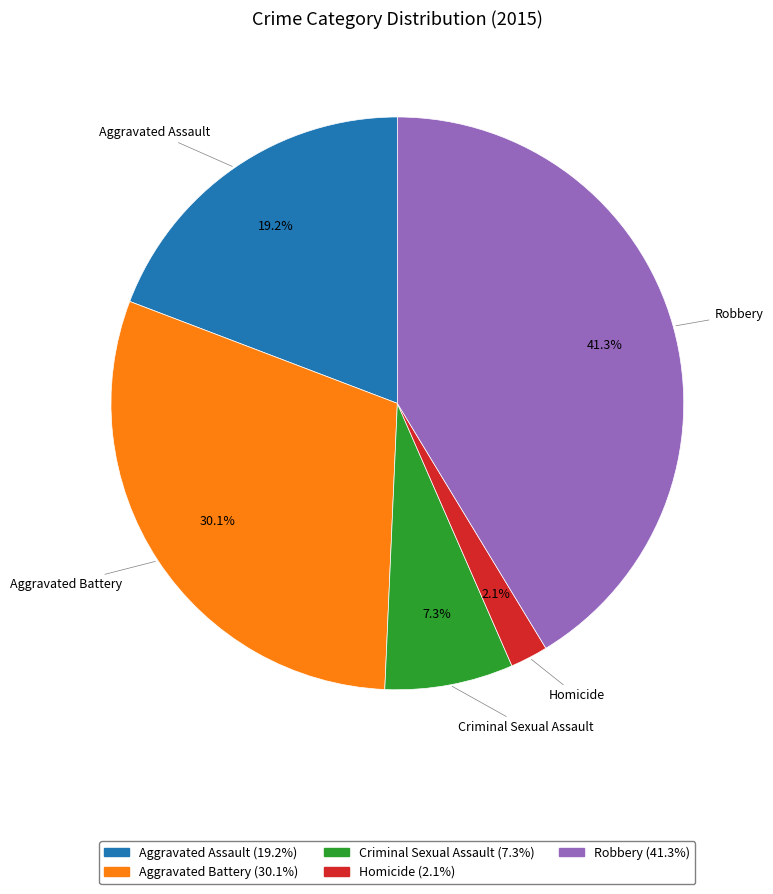

What is the largest slice in the pie chart?

Robbery